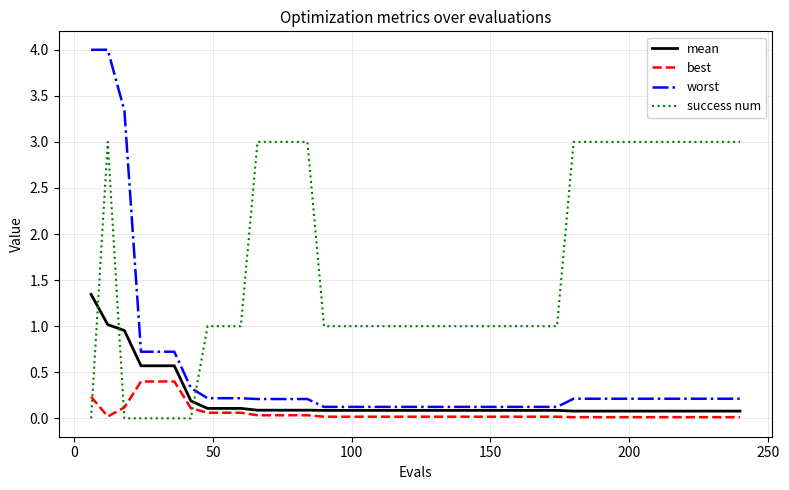

What is the difference between the maximum and minimum values in the best series?

0.4